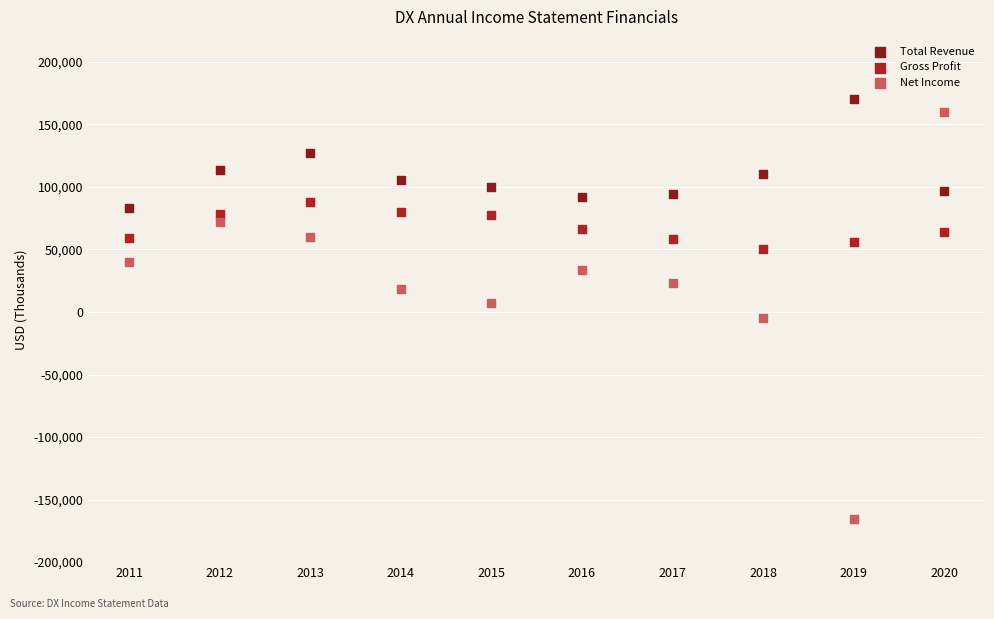

Which series contains the lowest Y value?

Net Income